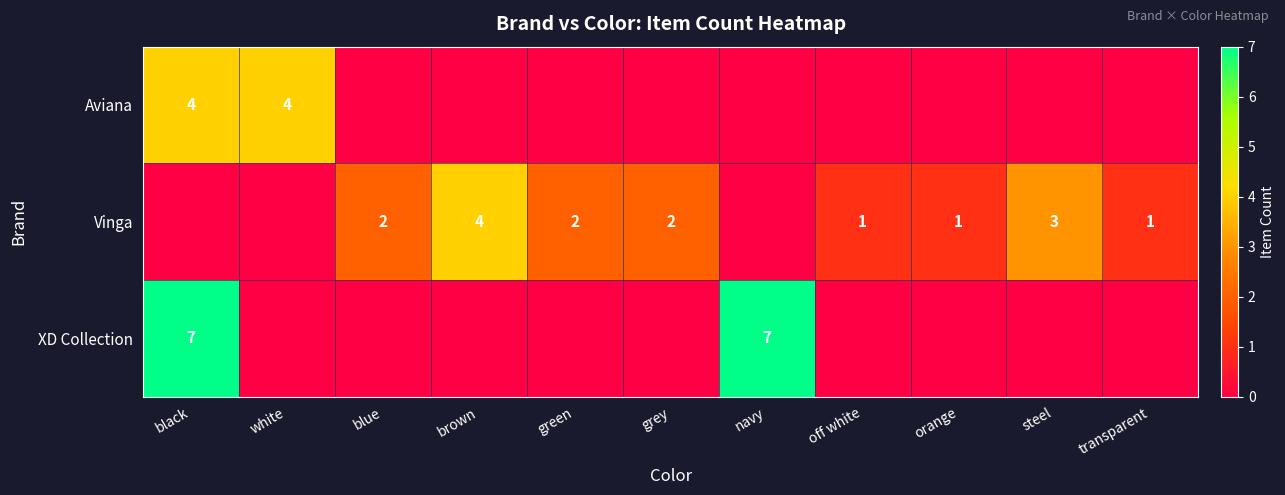

Is the value of Vinga at orange greater than the value of XD Collection at navy?

No